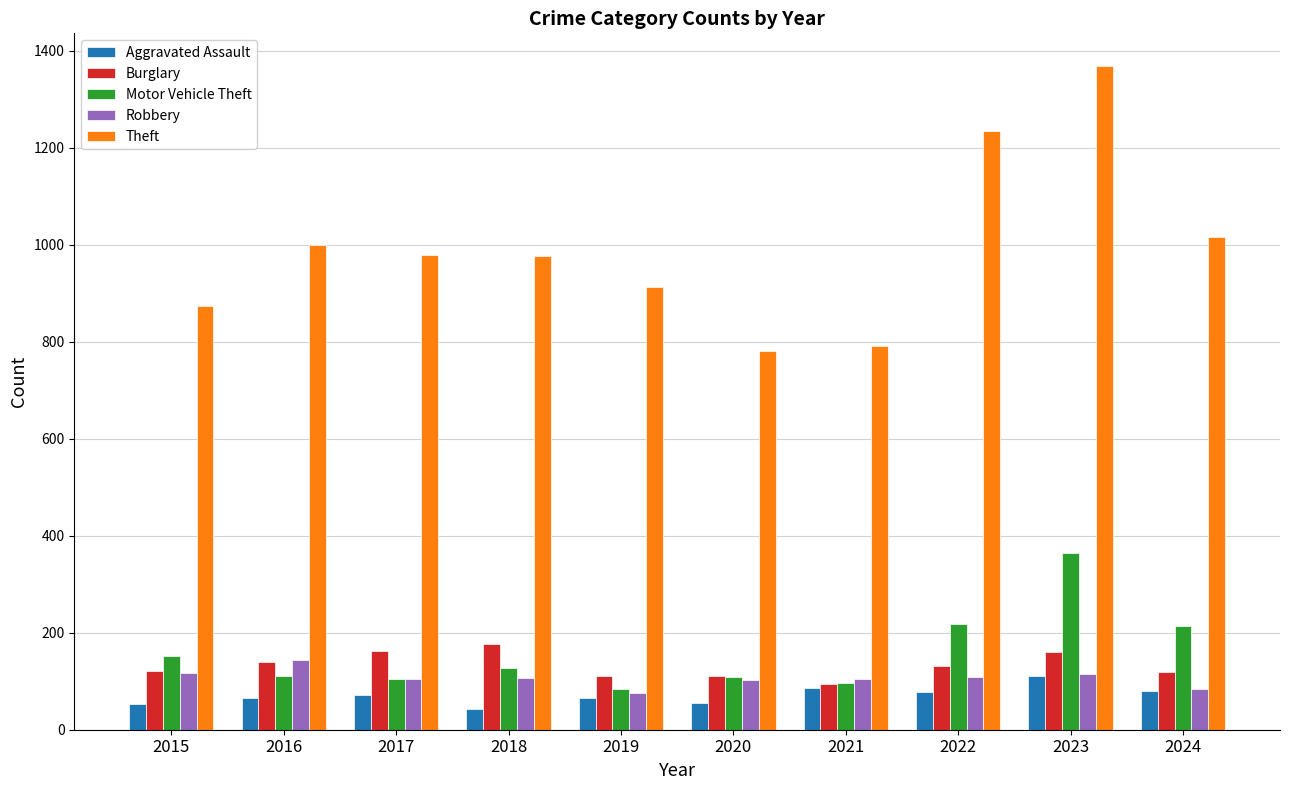

The Theft series shows 1746 at 2022. True or false?

False